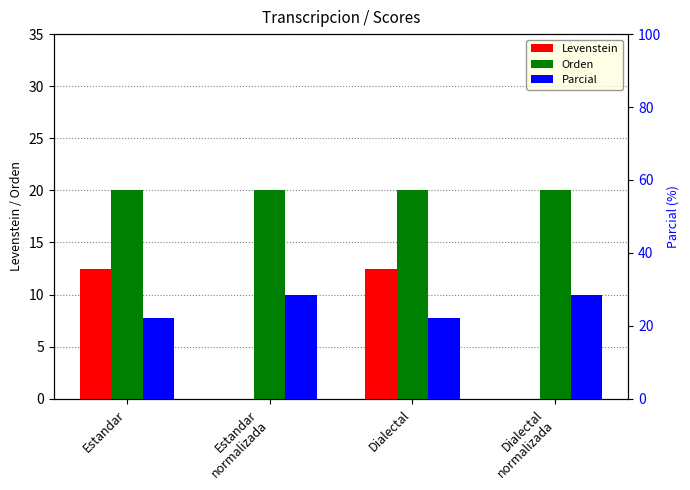

Rank the categories by Levenstein value from lowest to highest.

Estandar
normalizada, Dialectal
normalizada, Estandar, Dialectal